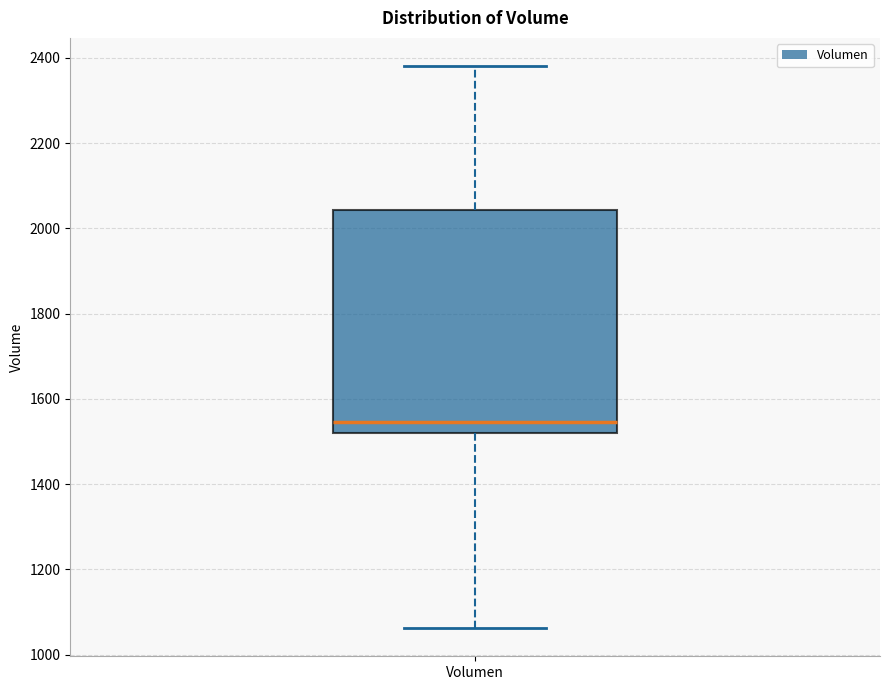

Transcribe this box plot: give where the median line is, the range the box spans, and where the two whiskers end, as read against the y-axis. The values are not printed on the chart, so give them approximately, as read against the axis.

median 1540, box 1520 to 2040, whiskers 1060 to 2380